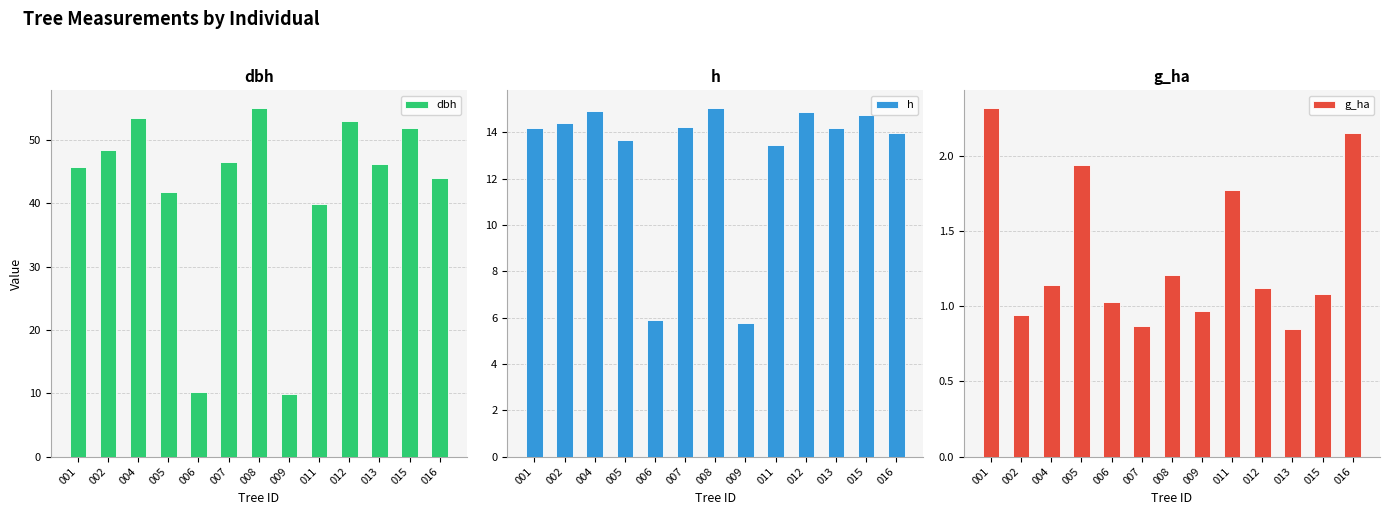

Reading right to left, what are all the values shown in this chart?

dbh: 44.0	52.0	46.2	53.0	40.0	9.8	55.1	46.6	10.1	41.8	53.4	48.5	45.7
h: 14.0	14.8	14.2	14.9	13.4	5.8	15.1	14.2	5.9	13.7	14.9	14.4	14.2
g_ha: 2.1	1.1	0.8	1.1	1.8	1.0	1.2	0.9	1.0	1.9	1.1	0.9	2.3